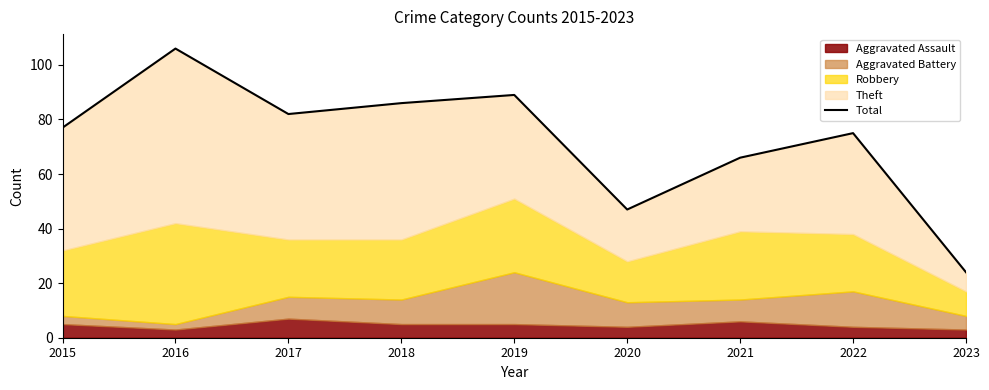

What is the change in value from 2016 to 2020?

-59